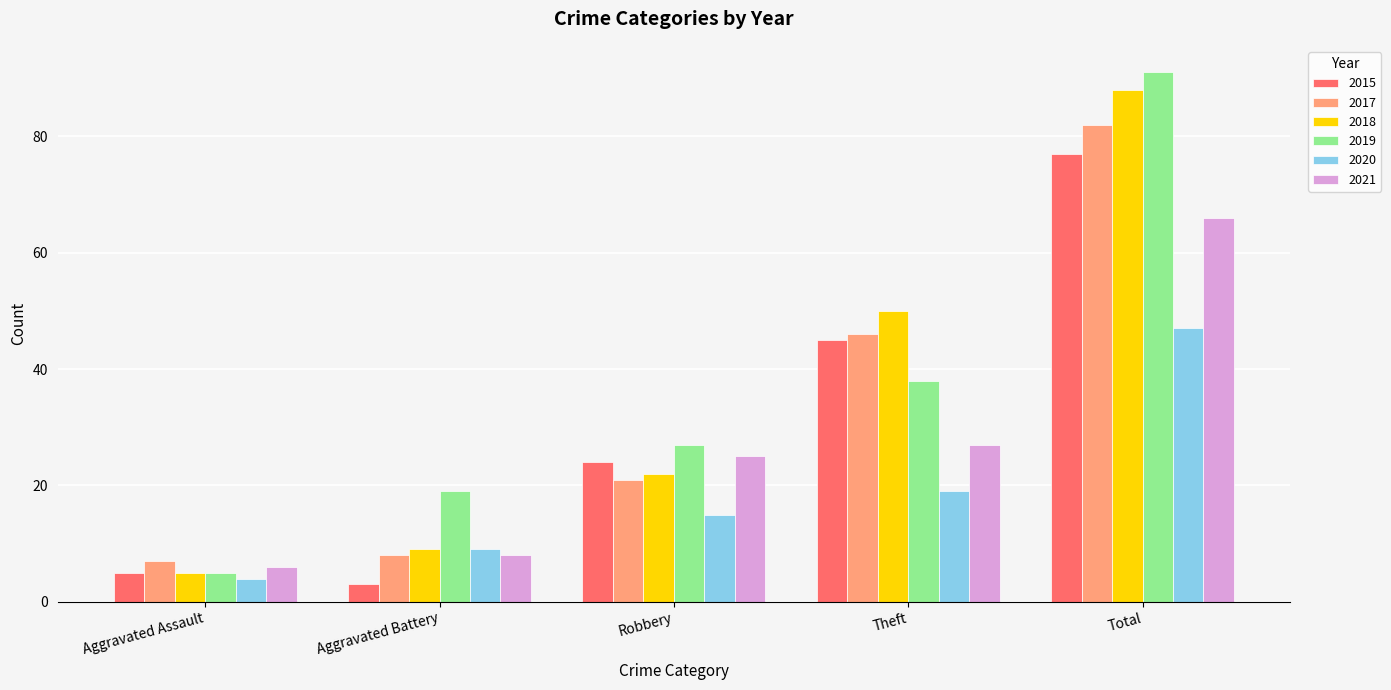

What is the highest value of the 2021 series?

66